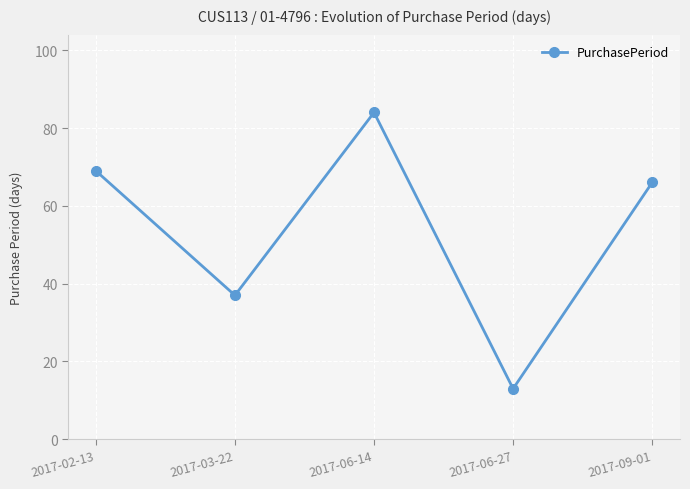

What is the difference between the values at 2017-03-22 and 2017-06-27?

24